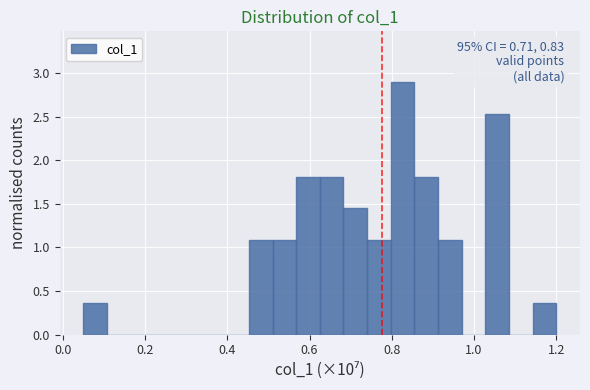

Read against the x-axis, roughly where is the centre of the tallest bar?

0.82